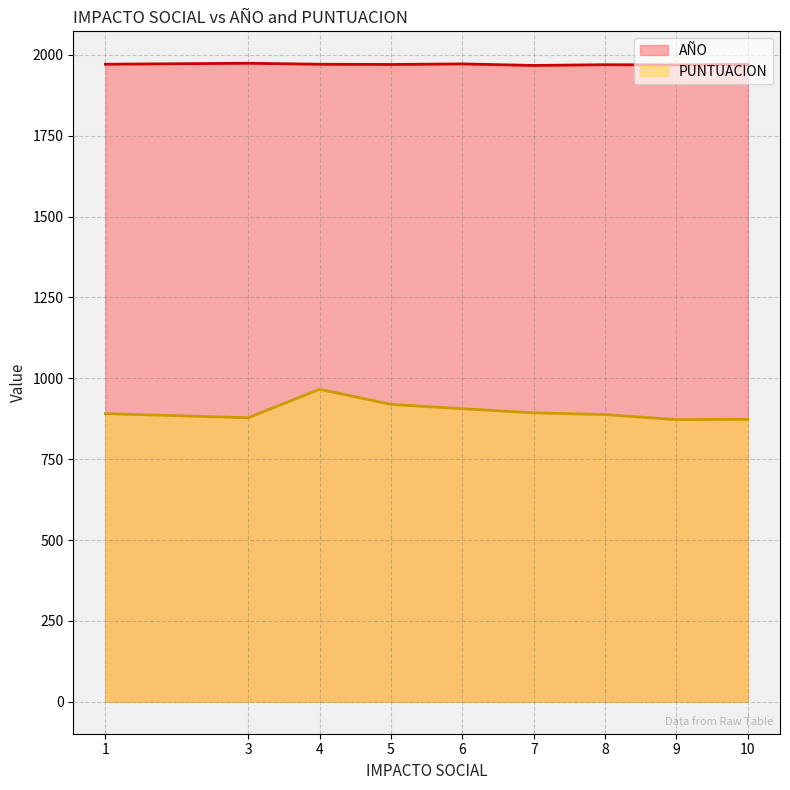

True or false: PUNTUACION and AÑO intersect in this chart.

False